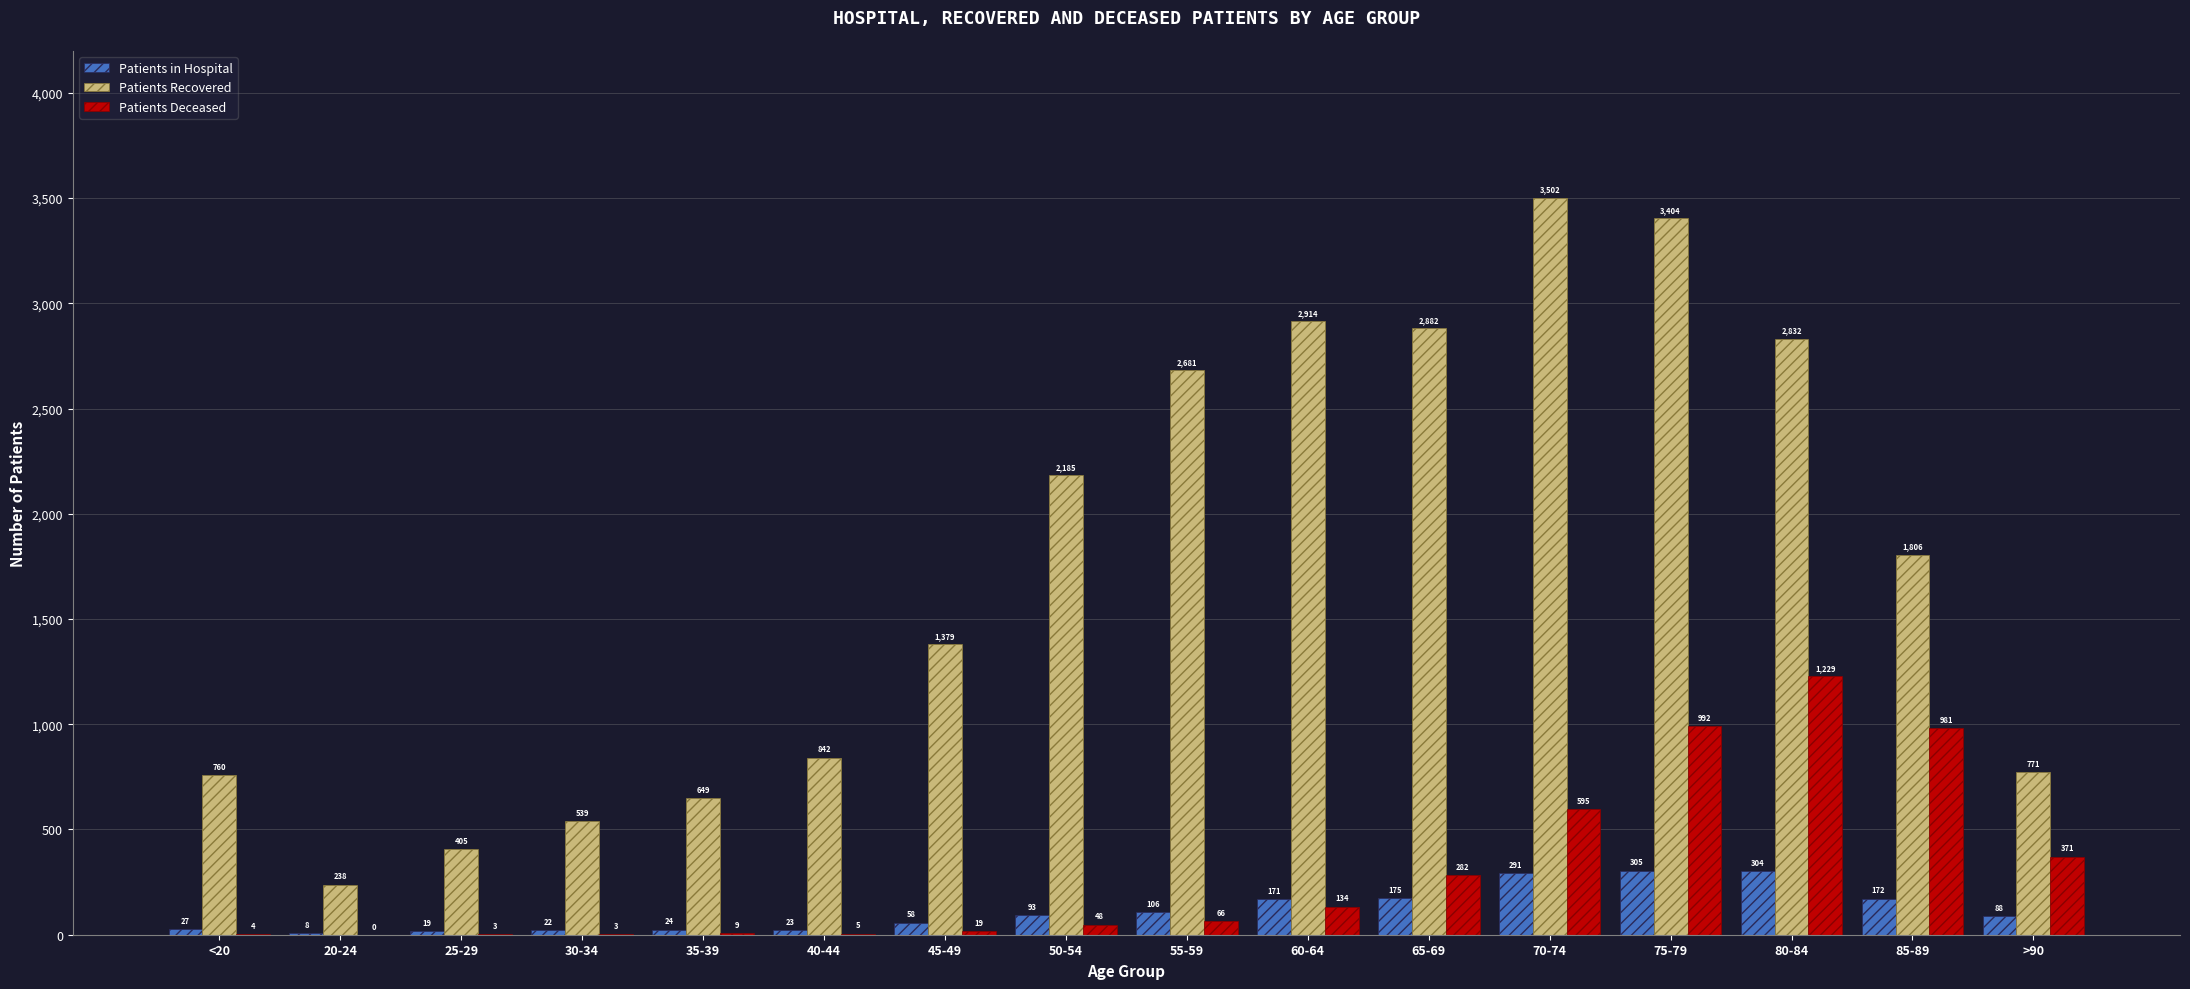

How many groups of bars are there?

16